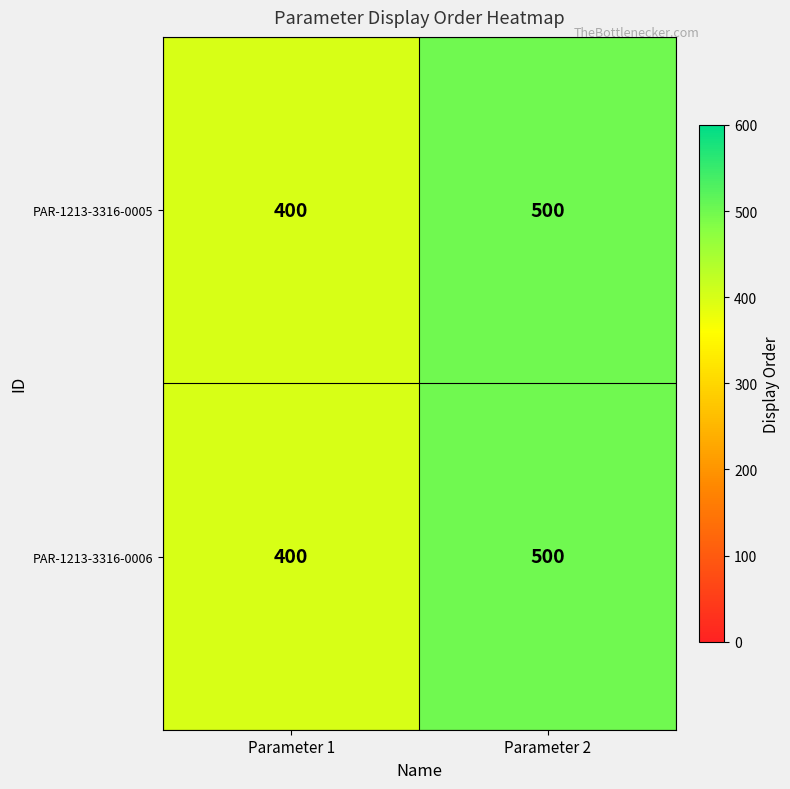

What is the greatest value displayed?

500